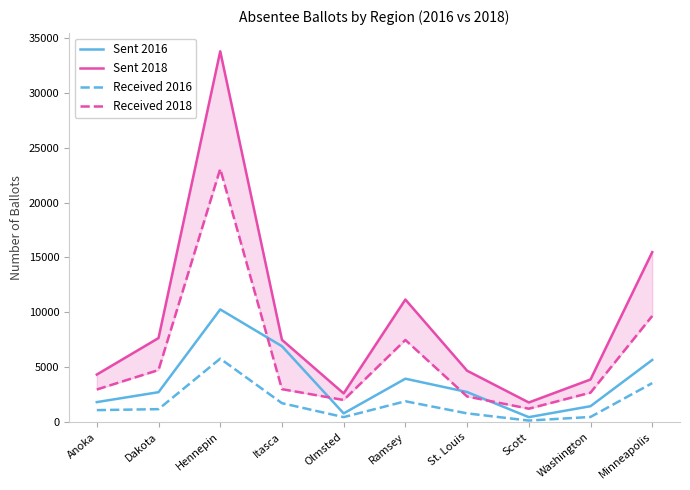

Where is the first local maximum for Sent 2018?

Hennepin